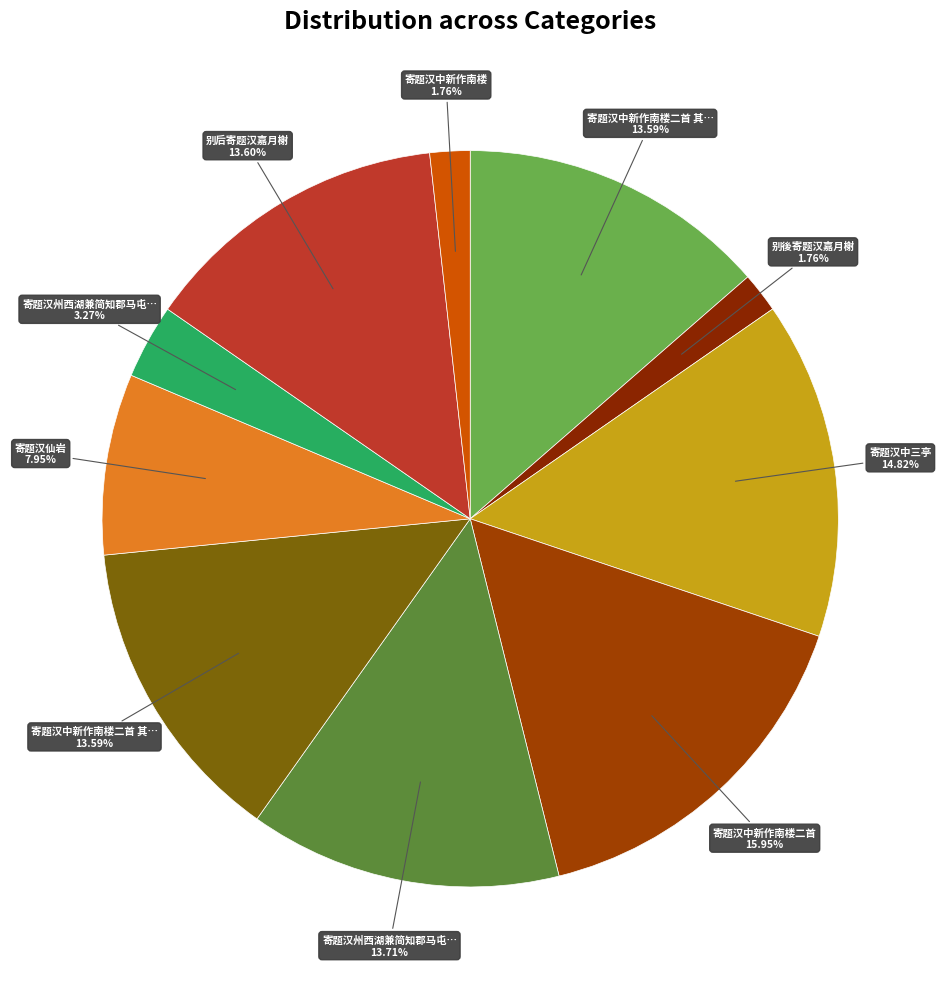

Count the number of slices in the pie.

10